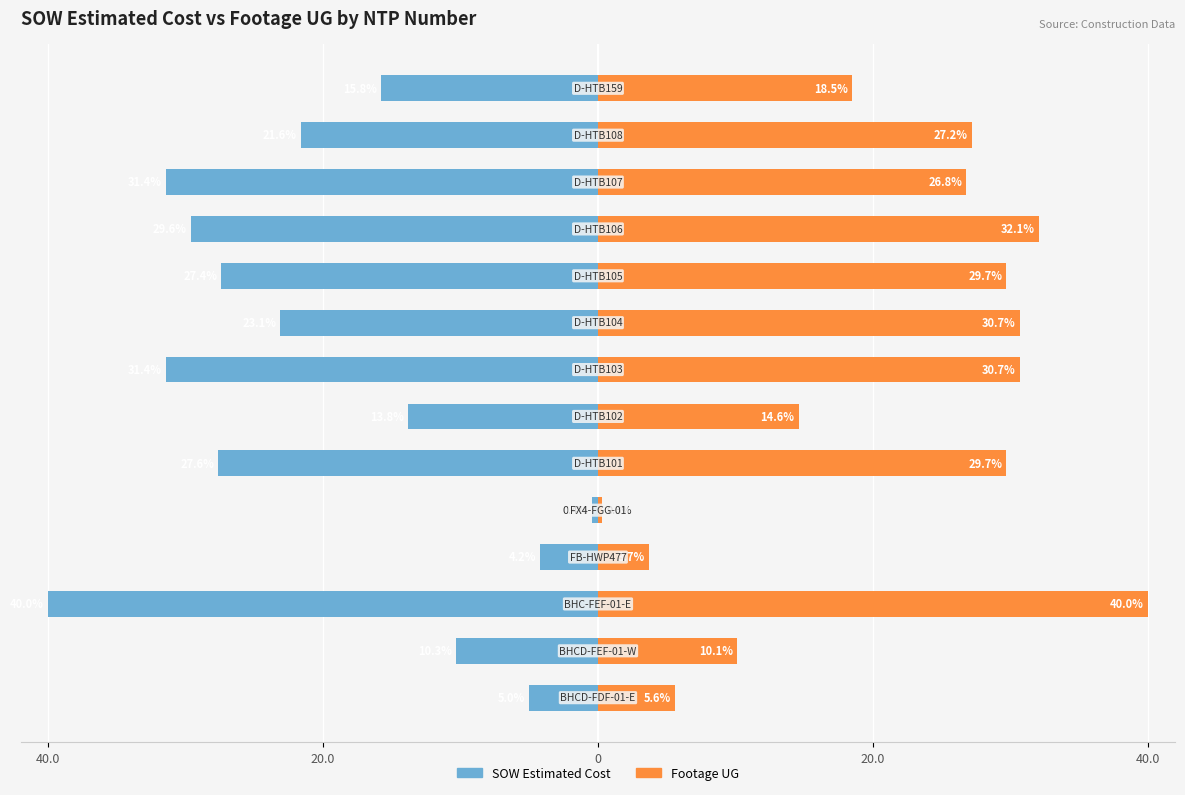

Is the value of SOW Estimated Cost at 5 greater than the value of Footage UG at 9?

No